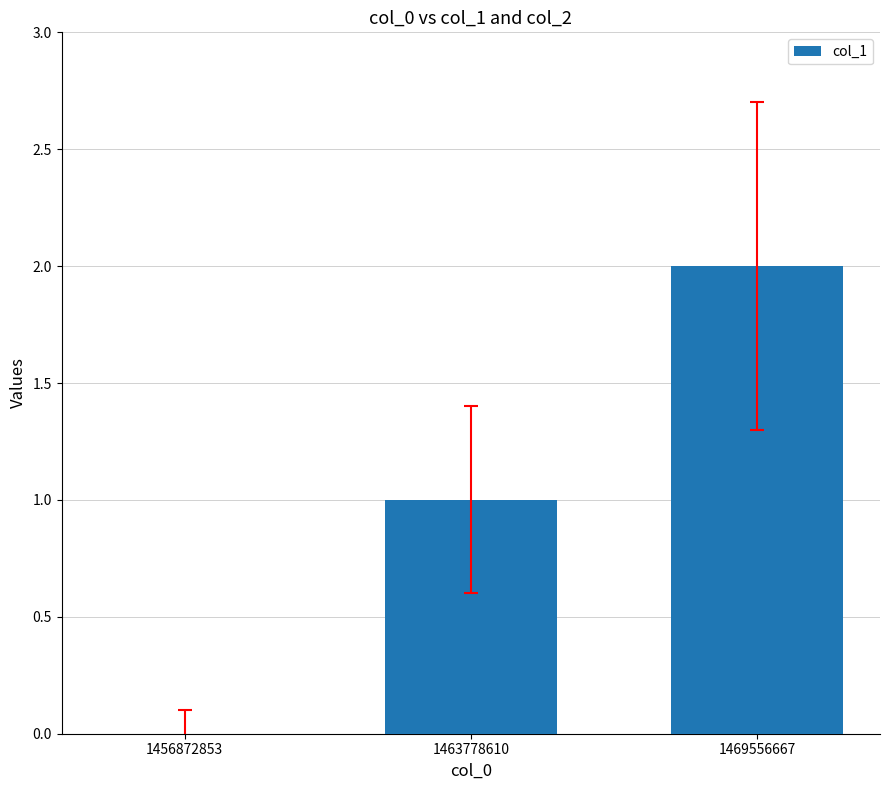

The value at 1469556667 is 2. True or false?

True